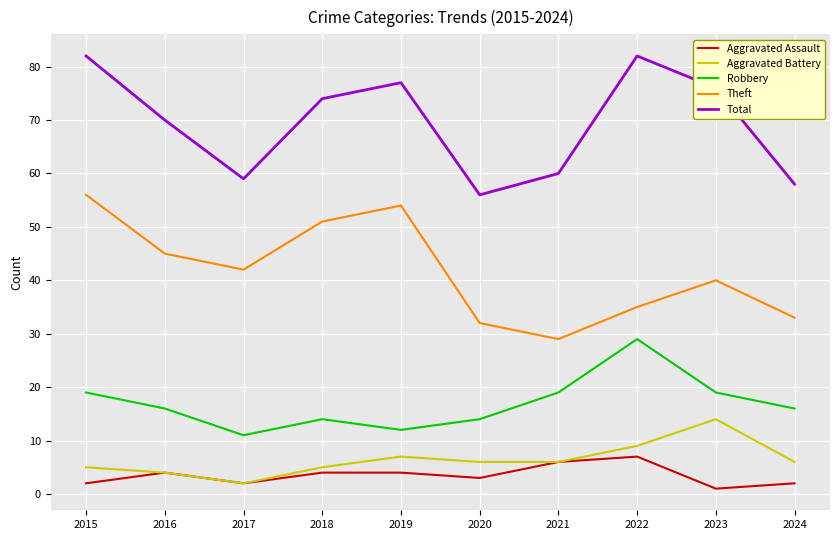

Where does the Total series first go above 74?

2015